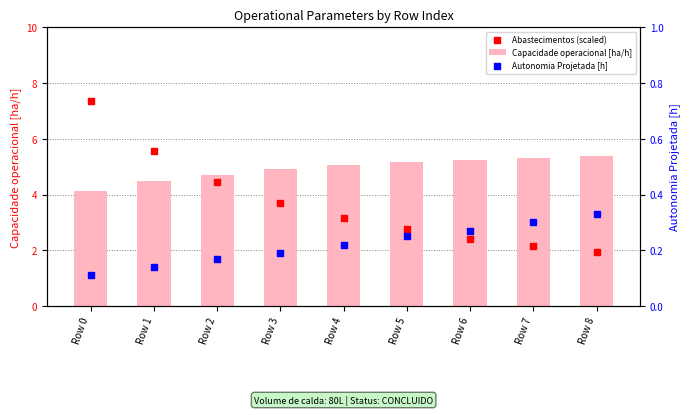

At how many categories does at least one series exceed 1?

9